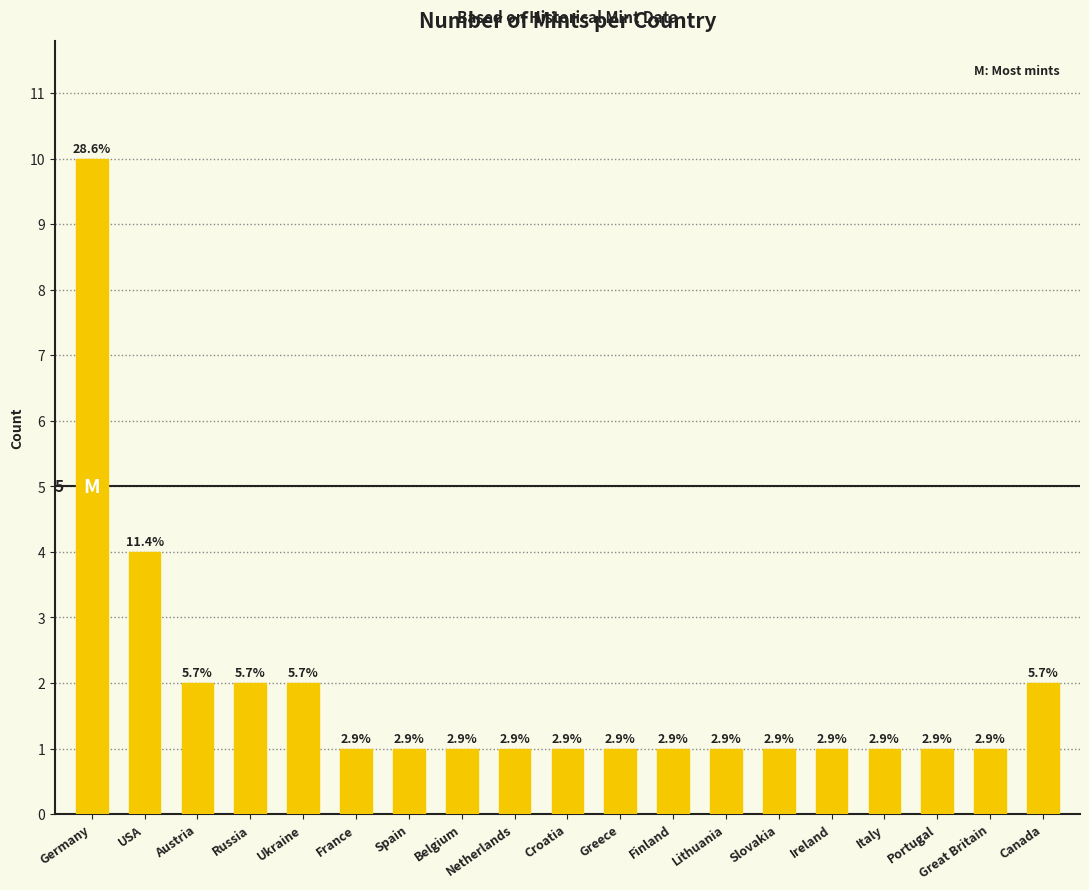

How many bars are there in total?

19